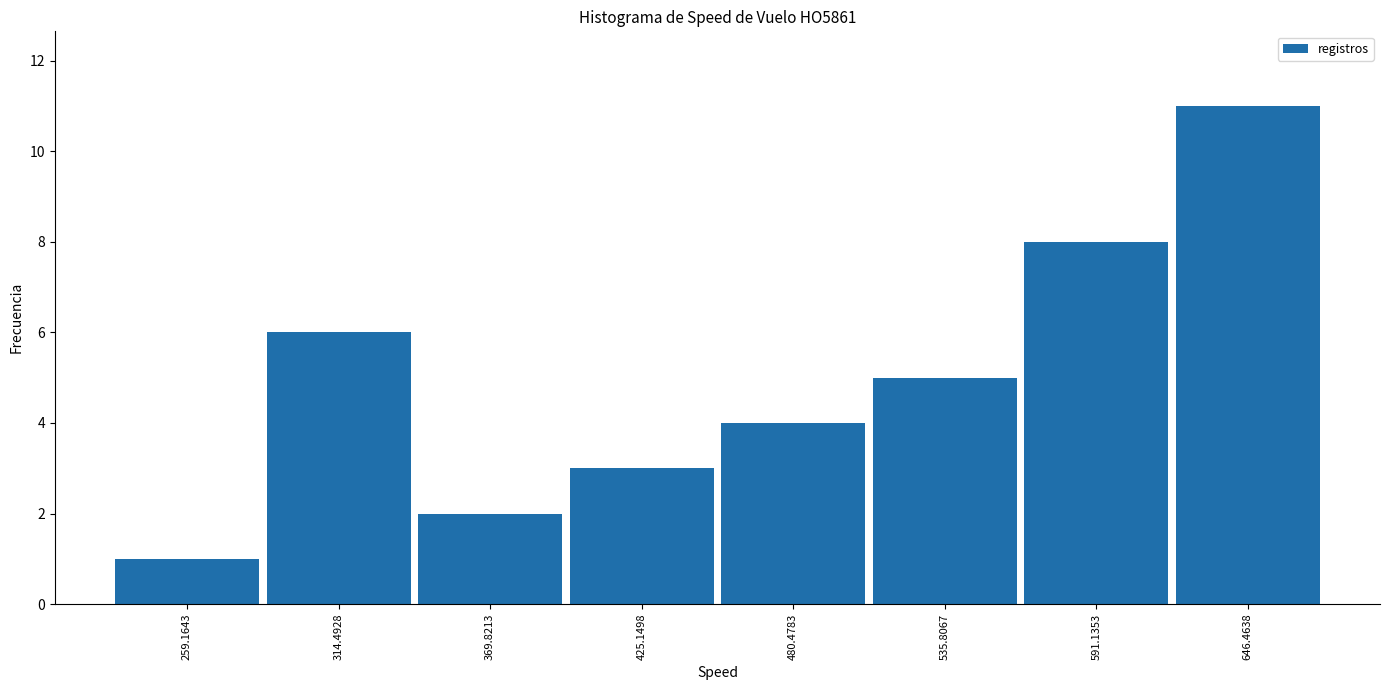

Which range on the x-axis has the tallest bar?

620 to 670